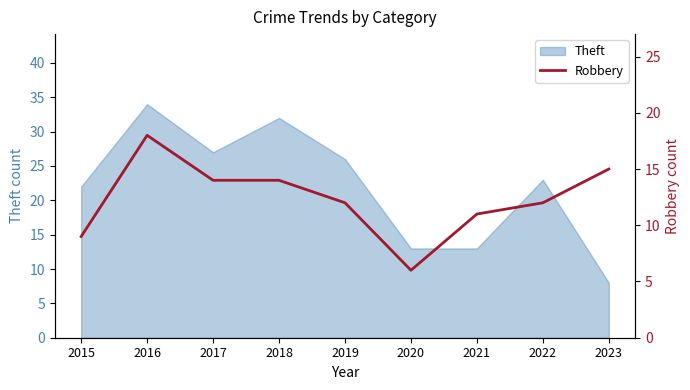

Where is Theft nearest to the value 21?

2015